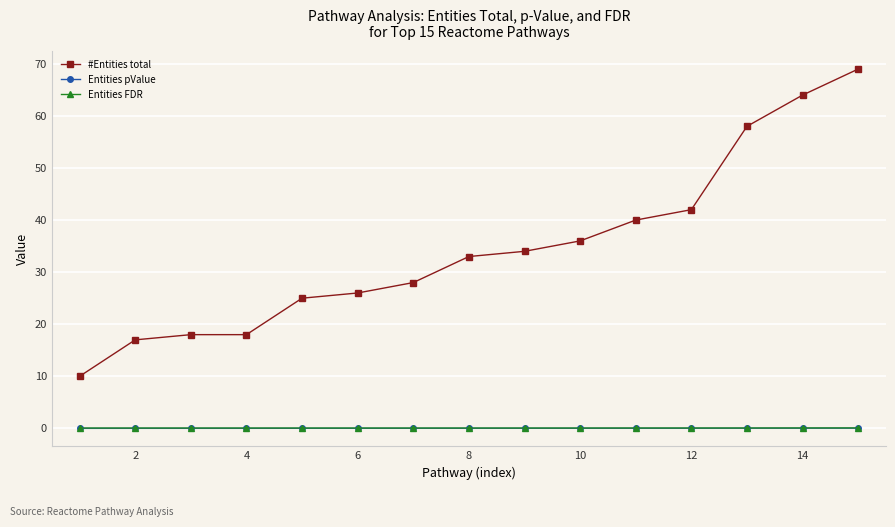

True or false: #Entities total has more than 2 points higher than both neighbors.

False